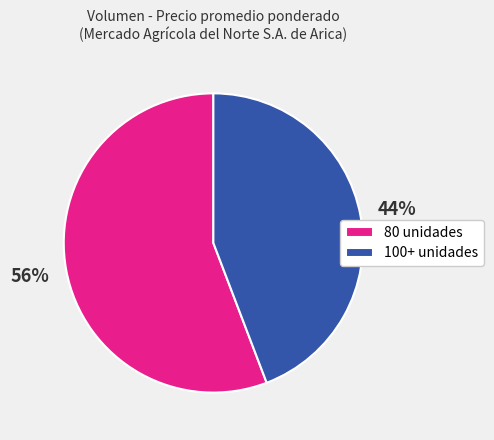

Is there any slice that represents more than half of the pie?

Yes